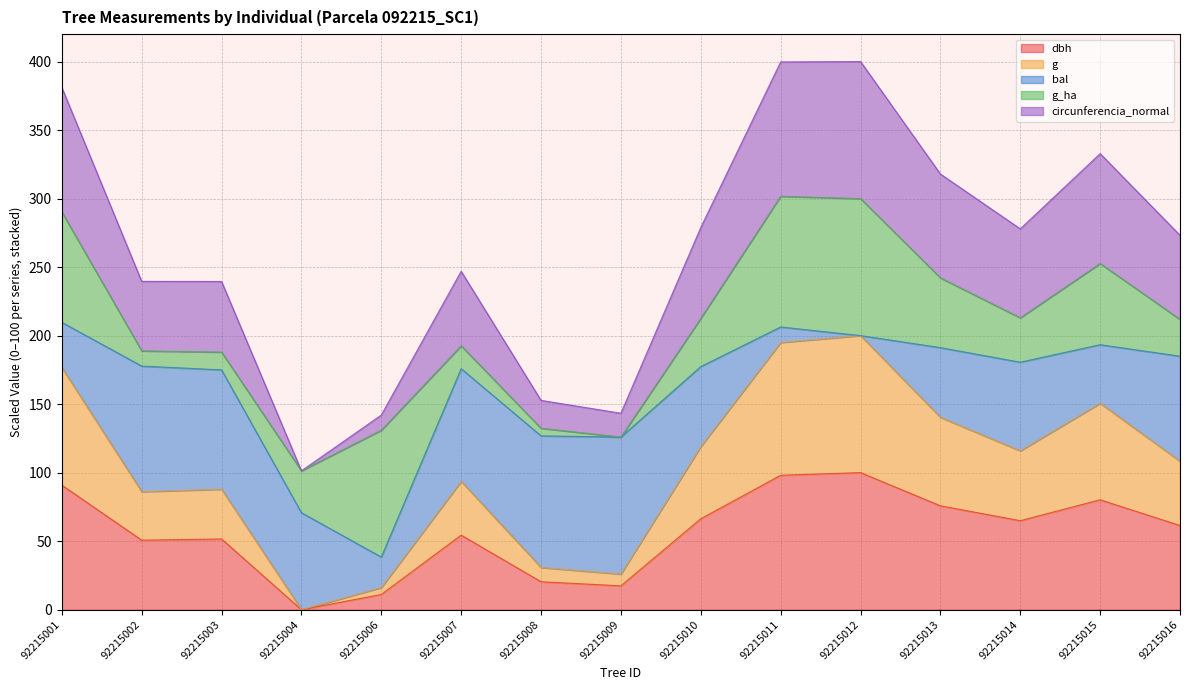

The value of dbh at 92215006 is 11.1. True or false?

True